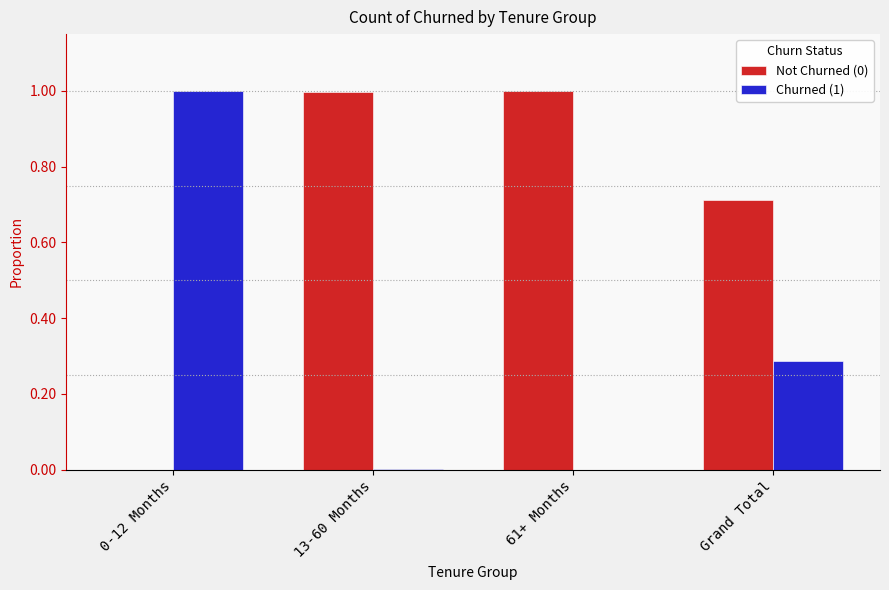

What is the maximum value for Churned (1)?

1.0